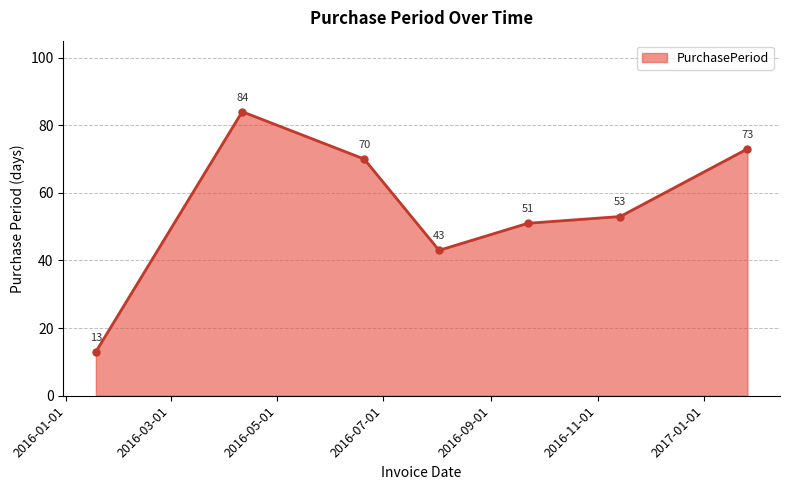

What is the greatest value displayed?

84